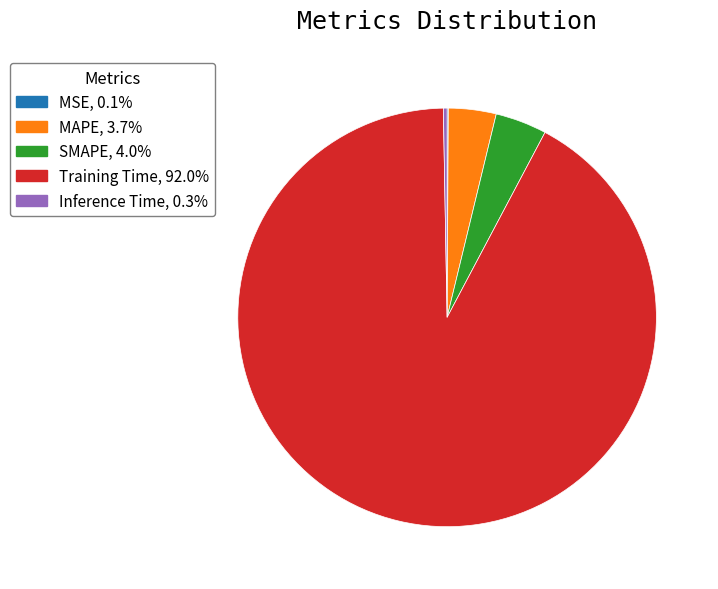

Which category has the biggest portion of the pie?

Training Time